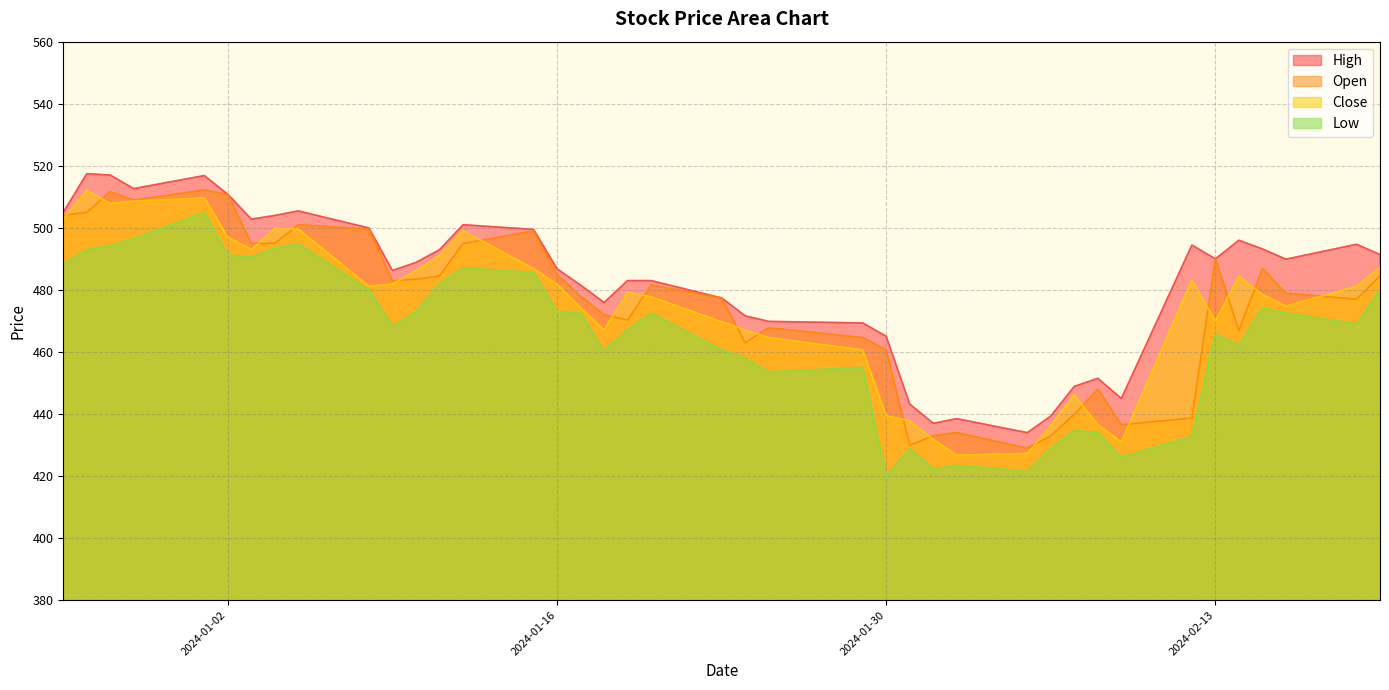

Reading left to right, extract all data points from this chart.

high: 505.0	517.5	517.0	512.6	516.9	510.8	502.8	504.0	505.4	499.9	486.2	488.9	492.9	501.0	499.5	486.8	481.6	475.9	483.0	483.0	477.4	471.6	469.9	469.4	465.1	443.2	437.0	438.5	434.0	439.4	448.9	451.5	445.0	494.4	490.0	496.0	493.2	489.9	494.7	491.4
open: 504.0	505.0	511.7	508.9	512.2	510.8	495.0	495.0	501.0	499.6	482.9	483.4	484.5	494.9	499.0	484.9	477.9	472.0	470.2	481.6	477.4	463.0	467.8	464.6	460.6	429.9	433.0	434.0	429.0	432.9	439.9	448.1	436.6	438.7	490.0	466.9	486.9	478.9	477.0	484.5
close: 502.9	512.1	507.9	508.6	509.6	496.9	493.1	499.8	499.6	481.1	481.9	486.2	491.1	499.1	486.9	481.8	474.2	467.1	479.2	477.8	469.8	467.1	464.6	460.6	439.4	437.8	431.8	426.8	427.3	436.2	446.2	436.6	431.0	483.2	470.0	484.4	478.6	474.8	481.2	487.3
low: 488.3	493.0	494.2	496.6	505.0	491.2	490.5	493.5	494.9	480.0	468.3	472.9	482.0	487.1	485.6	473.1	472.5	460.3	467.2	472.5	460.7	458.0	453.6	455.0	420.0	428.9	422.3	423.5	421.5	428.9	434.8	434.0	426.1	432.8	465.7	462.1	474.1	472.6	469.0	479.9